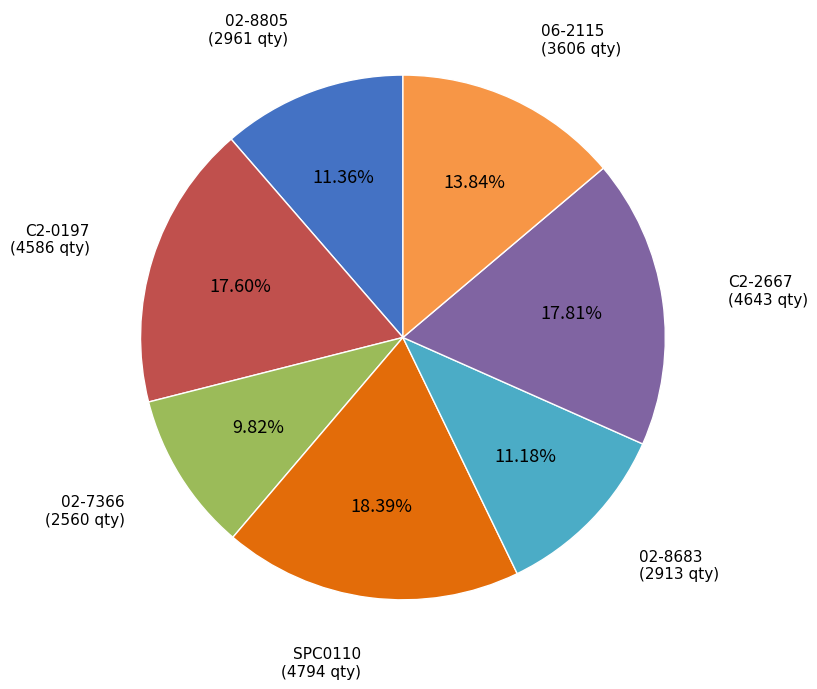

Is there any slice that represents more than half of the pie?

No